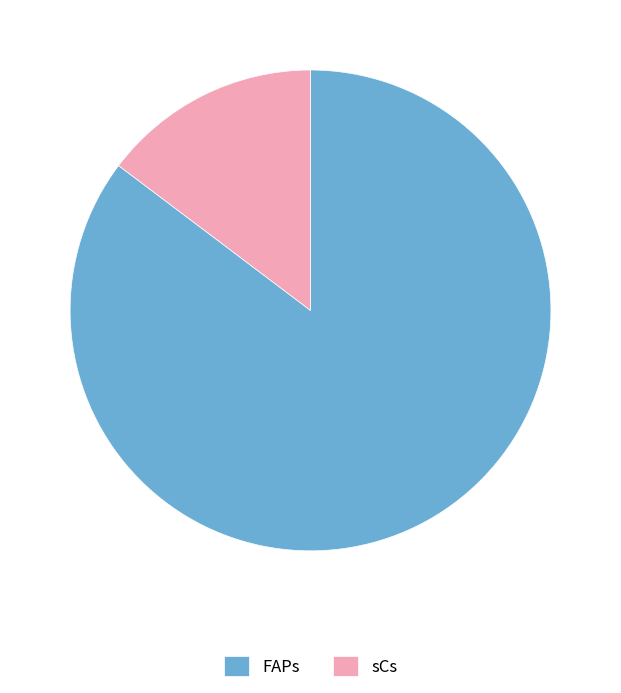

Is the sum of sCs and FAPs greater than half?

Yes